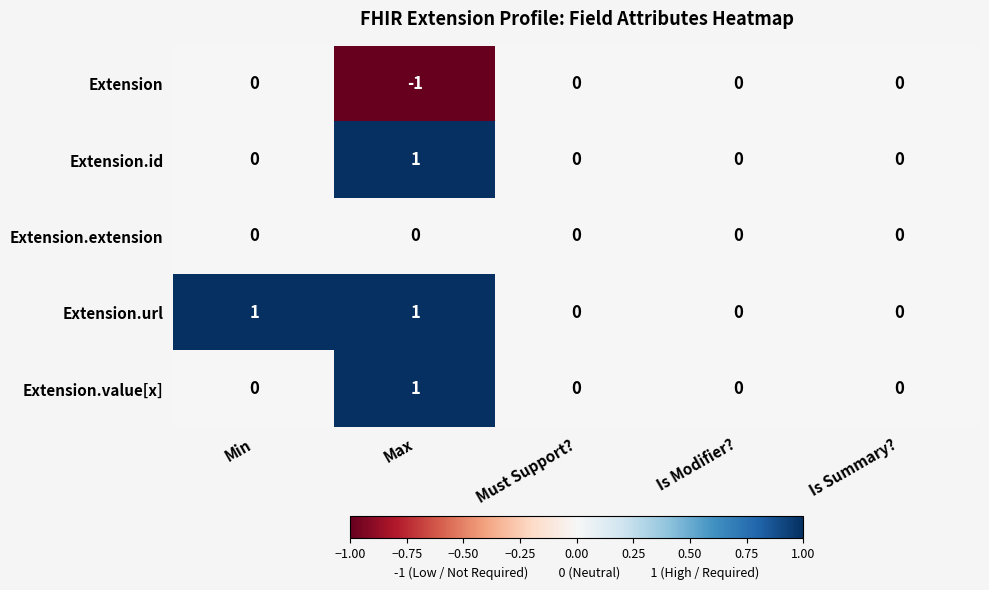

The value of Extension.id at Is Summary? is 0. True or false?

True